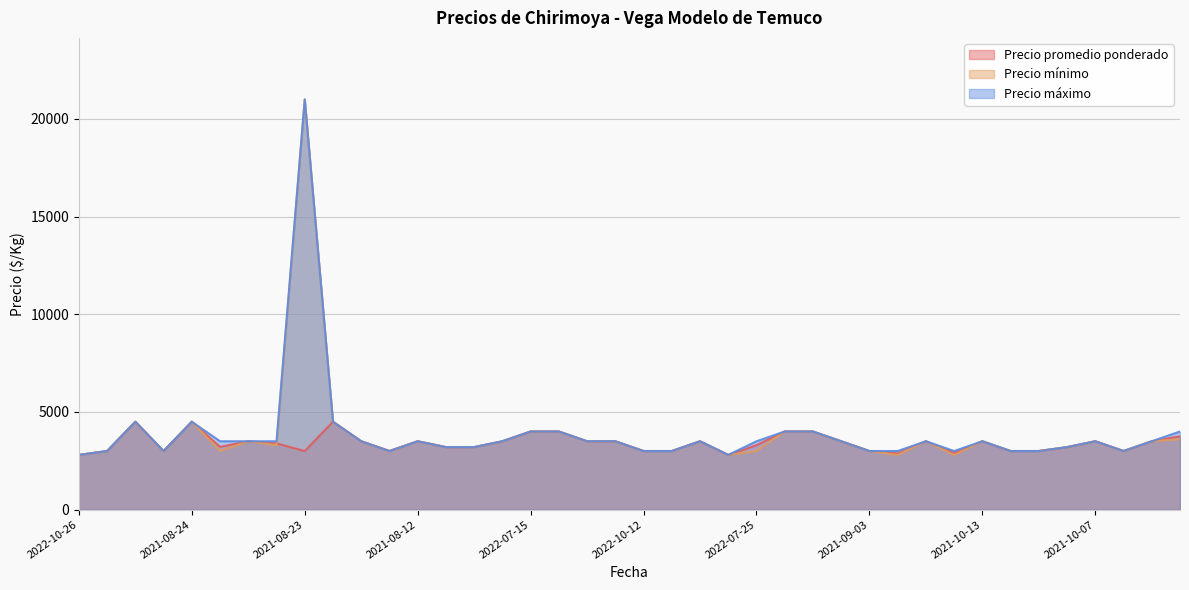

Reading left to right, extract all data points from this chart.

Precio promedio ponderado: 2800	3000	4500	3000	4500	3214	3500	3392	3000	4500	3500	3000	3500	3200	3200	3500	4000	4000	3500	3500	3000	3000	3500	2800	3300	4000	4000	3500	3000	2880	3500	2900	3500	3000	3000	3200	3500	3000	3500	3756
Precio mínimo: 2800	3000	4500	3000	4500	3000	3500	3300	21000	4500	3500	3000	3500	3200	3200	3500	4000	4000	3500	3500	3000	3000	3500	2800	3000	4000	4000	3500	3000	2800	3500	2800	3500	3000	3000	3200	3500	3000	3500	3600
Precio máximo: 2800	3000	4500	3000	4500	3500	3500	3500	21000	4500	3500	3000	3500	3200	3200	3500	4000	4000	3500	3500	3000	3000	3500	2800	3500	4000	4000	3500	3000	3000	3500	3000	3500	3000	3000	3200	3500	3000	3500	4000